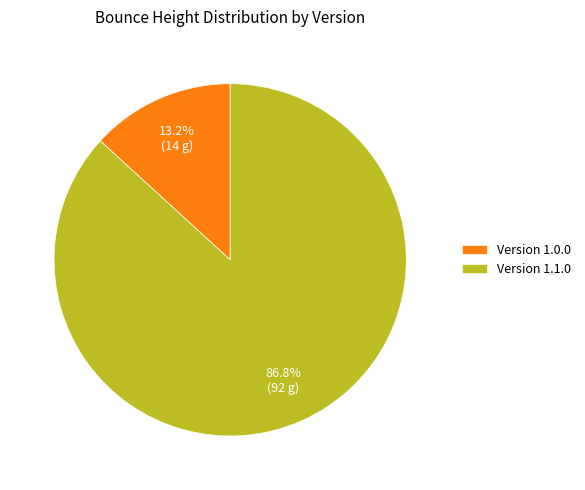

Between Version 1.0.0 and Version 1.1.0, which is larger?

Version 1.1.0